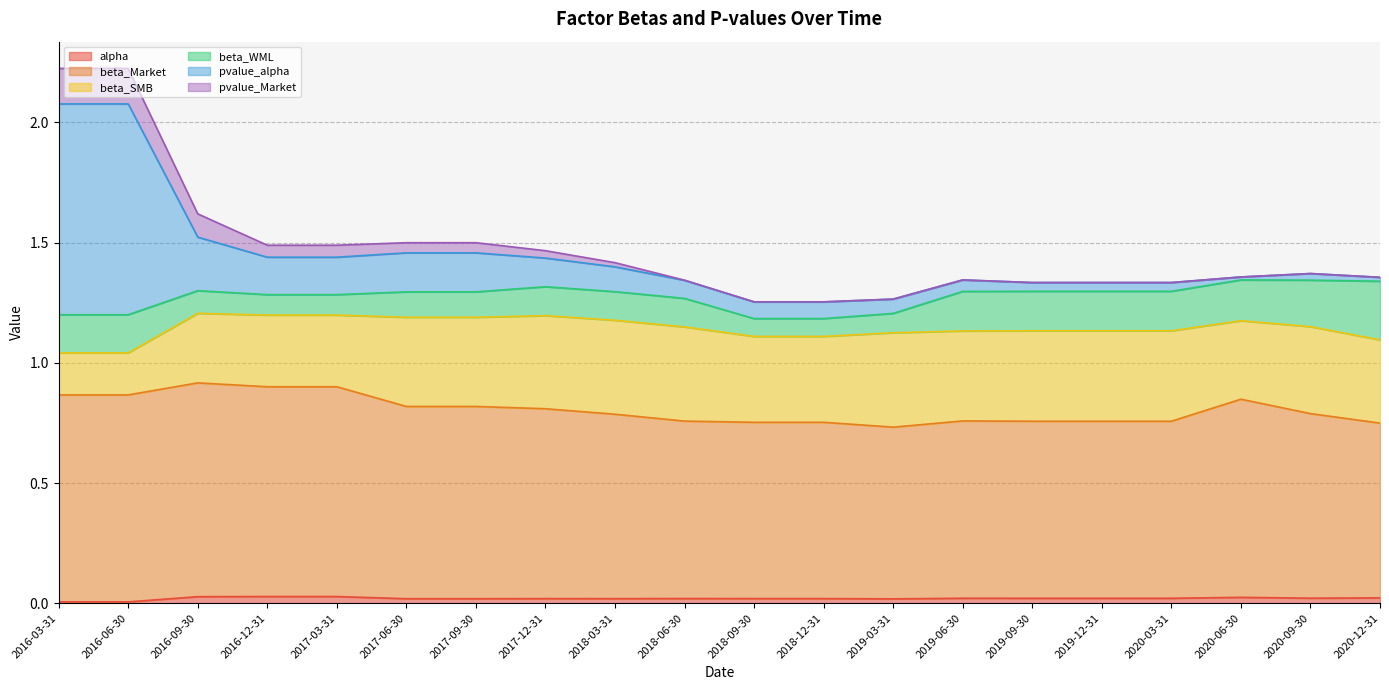

True or false: pvalue_alpha and alpha intersect in this chart.

False